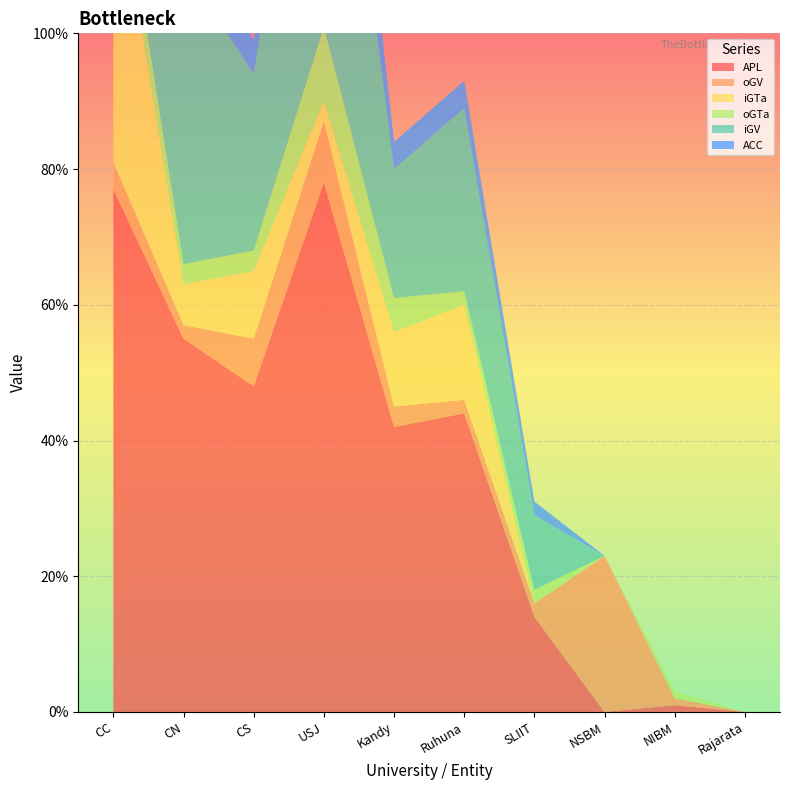

Reading left to right, extract all data points from this chart.

APL: 77	55	48	78	42	44	14	0	1	0
oGV: 4	2	7	9	3	2	2	23	1	0
iGTa: 45	6	10	3	11	14	0	0	0	0
oGTa: 6	3	3	11	5	2	2	0	1	0
iGV: 22	44	26	61	19	27	11	0	0	0
ACC: 3	7	5	16	4	4	2	0	0	0